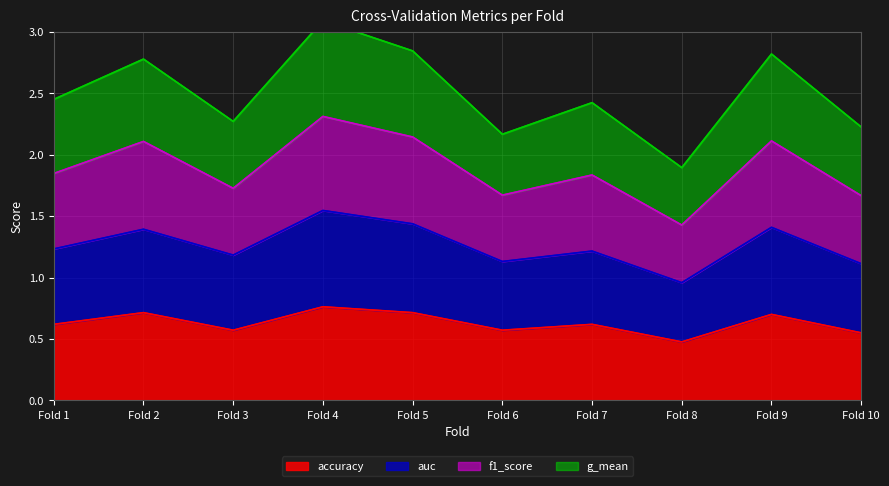

The accuracy series shows 0.6 at Fold 3. True or false?

True